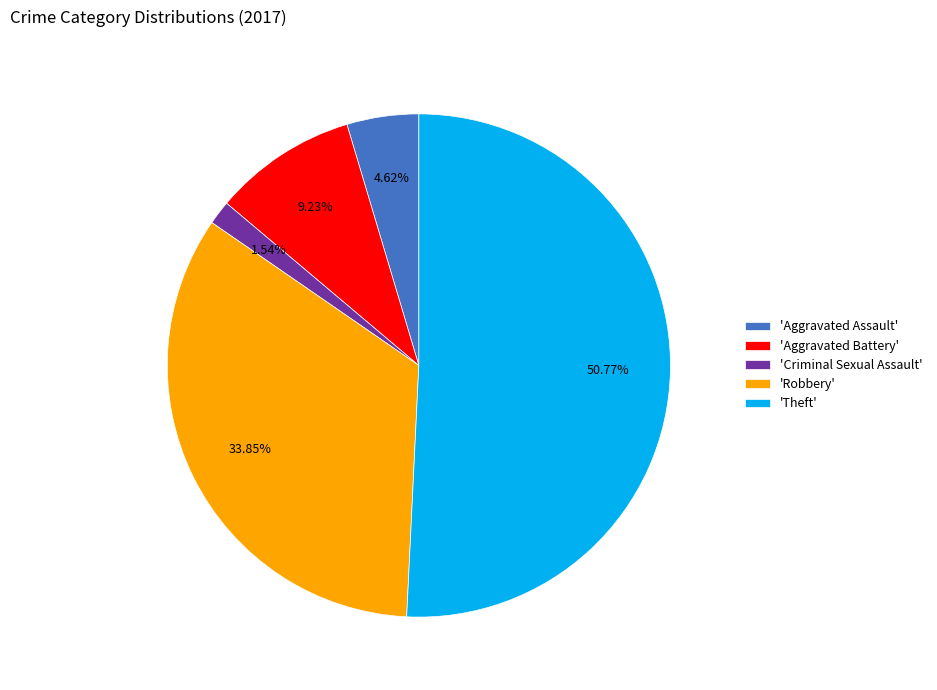

Between 'Robbery' and 'Aggravated Assault', which is larger?

'Robbery'